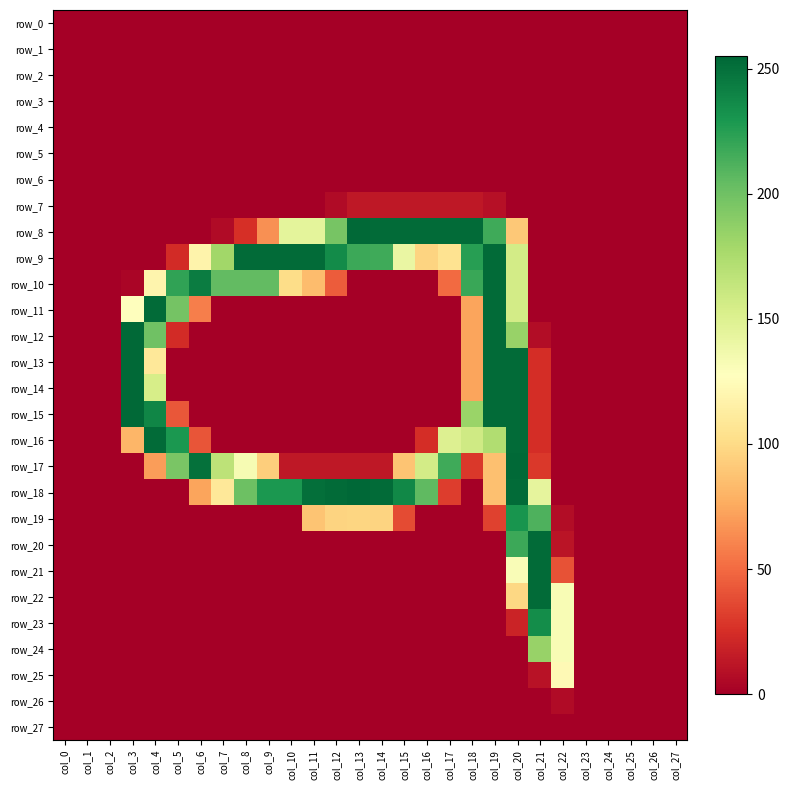

List the labels in order of row_10 value, smallest first.

col_0, col_1, col_2, col_13, col_14, col_15, col_16, col_21, col_22, col_23, col_24, col_25, col_26, col_27, col_3, col_12, col_17, col_11, col_10, col_4, col_20, col_7, col_8, col_9, col_18, col_5, col_6, col_19